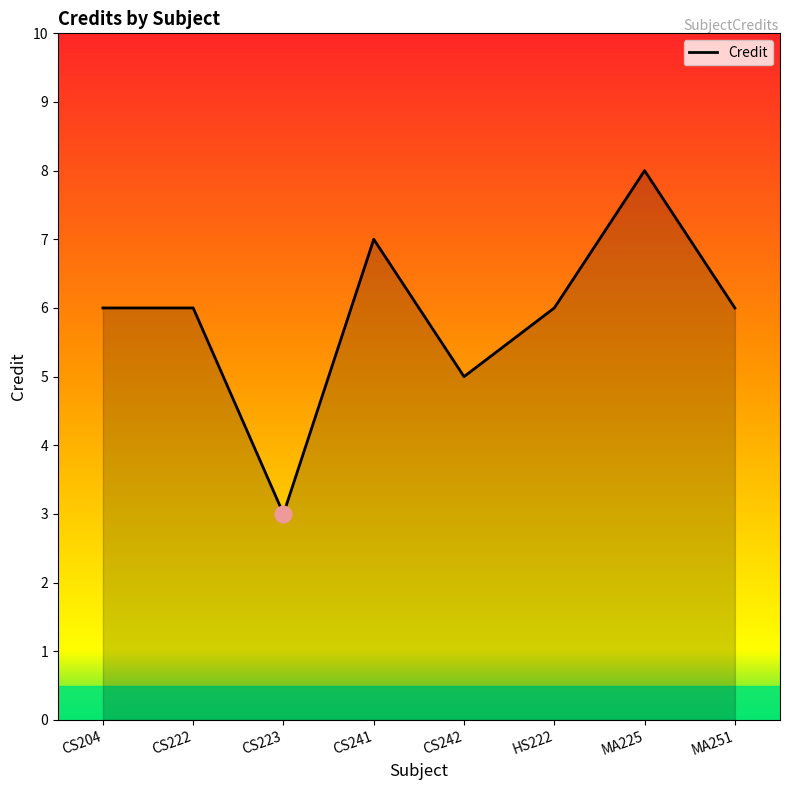

Read the value at CS204.

6